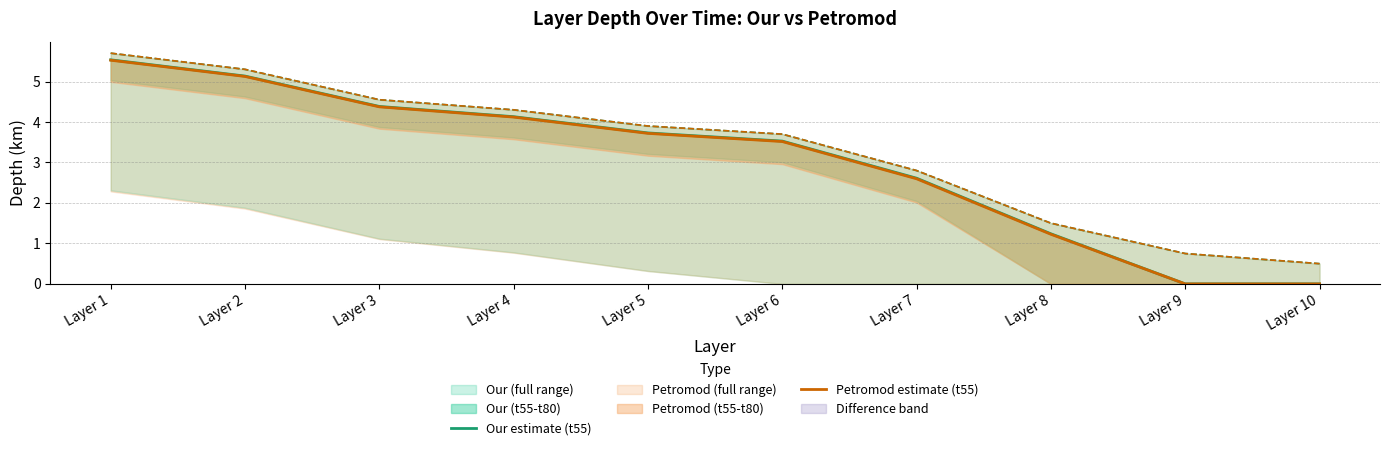

The value of Petromod estimate (t55) at Layer 8 is 1.9. True or false?

False